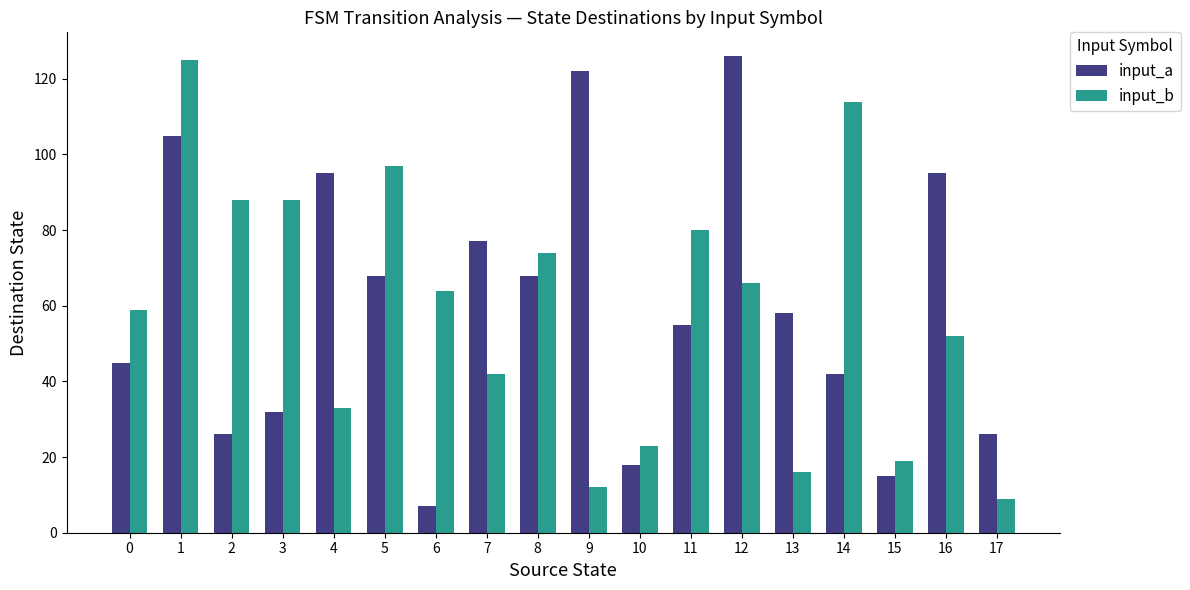

How many values in the input_a series are below 58?

9